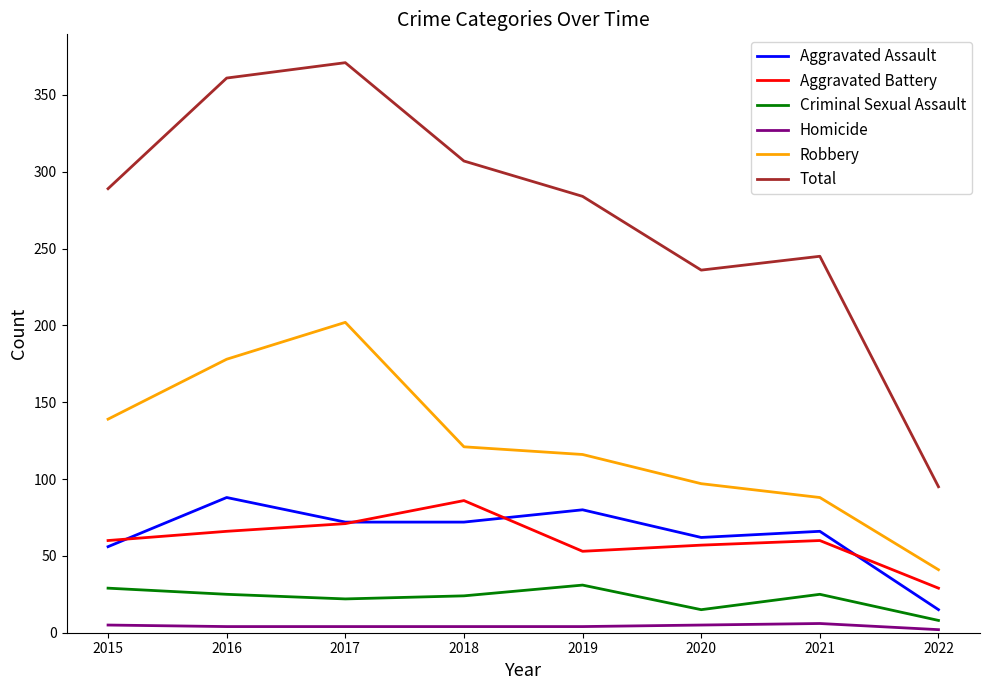

Which series has the largest range (max minus min)?

Total